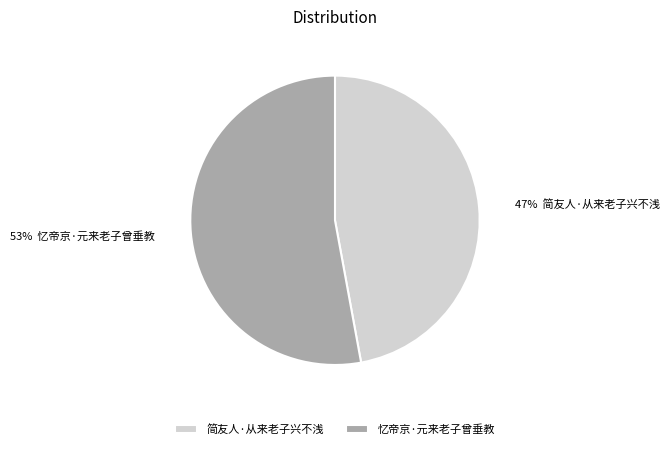

What is the ratio of the value at 简友人·从来老子兴不浅 to the value at 忆帝京·元来老子曾垂教?

0.9